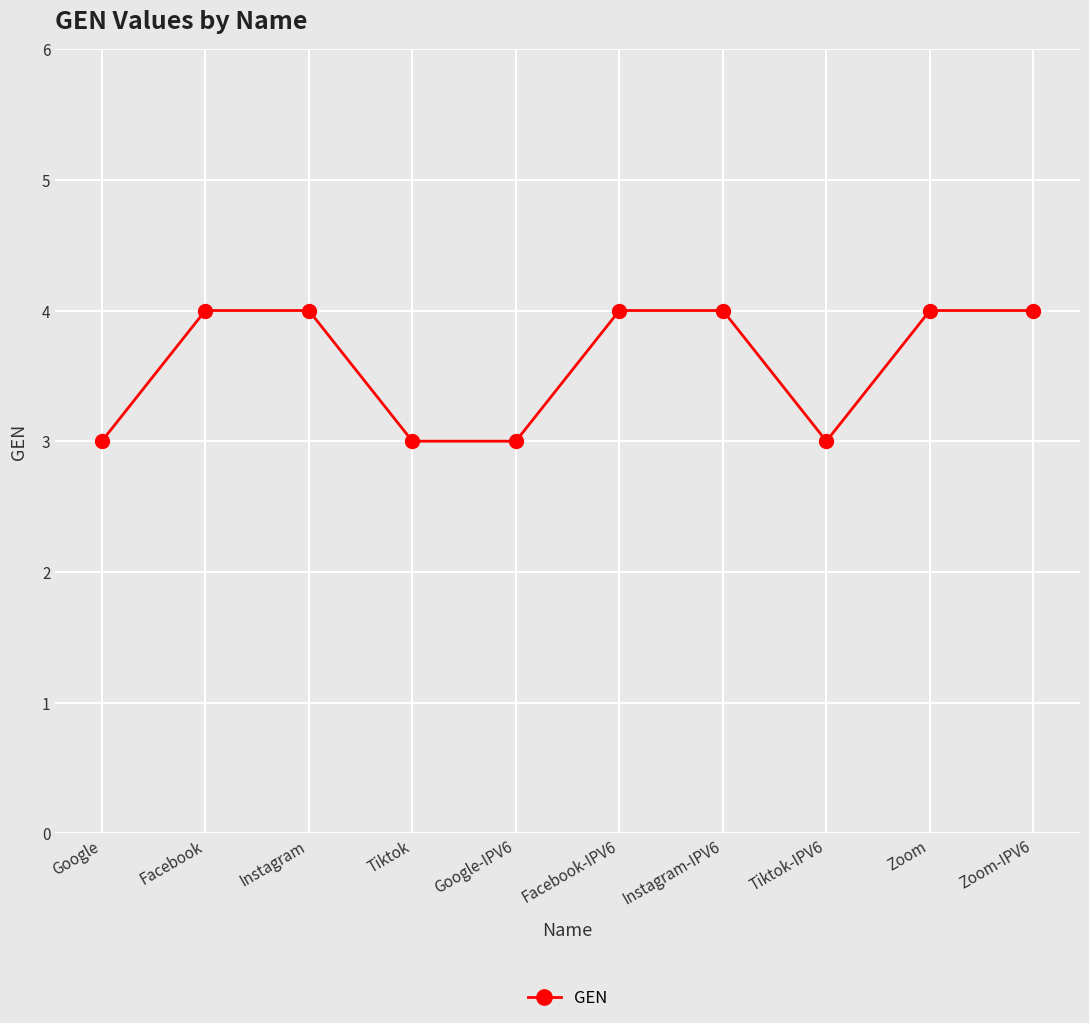

Which has a higher value, Tiktok or Facebook?

Facebook